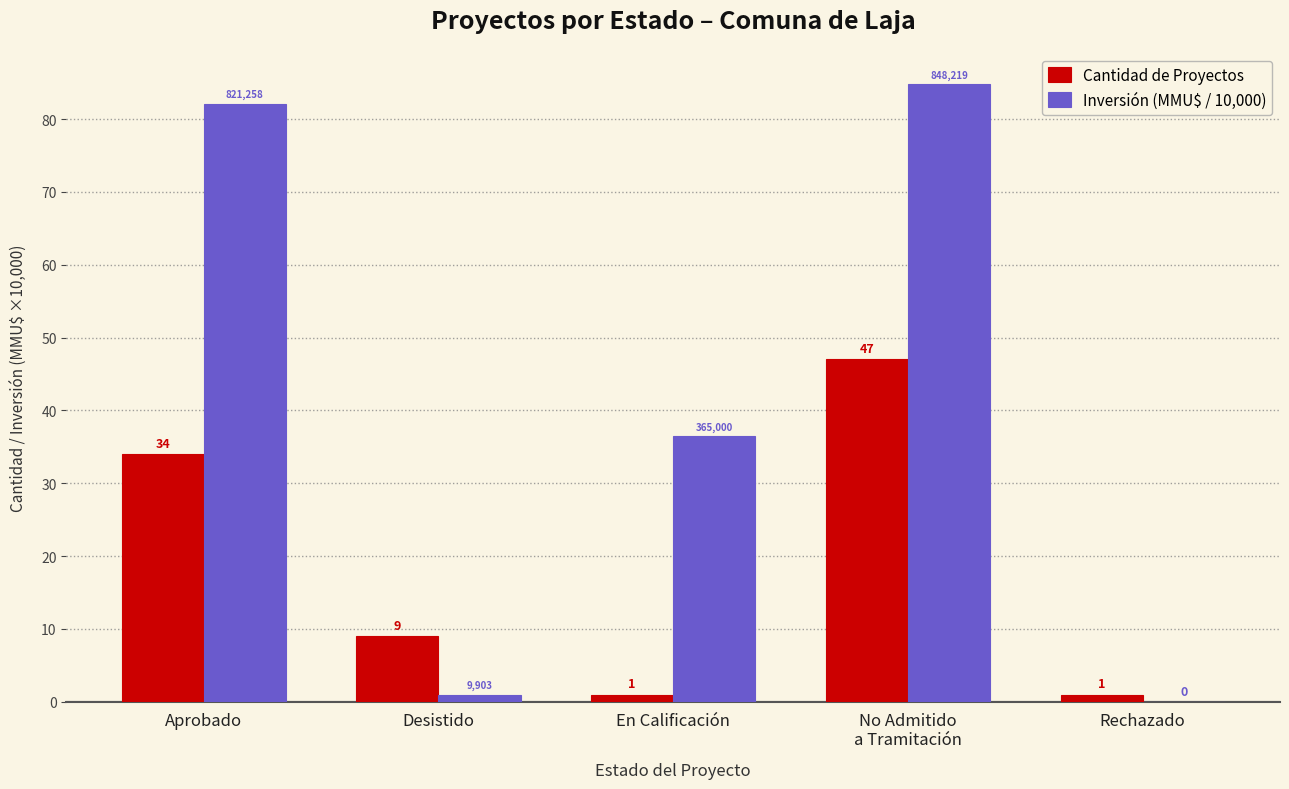

Is it true that Inversión (MMU$ / 10,000) equals 50.4 at No Admitido
a Tramitación?

False